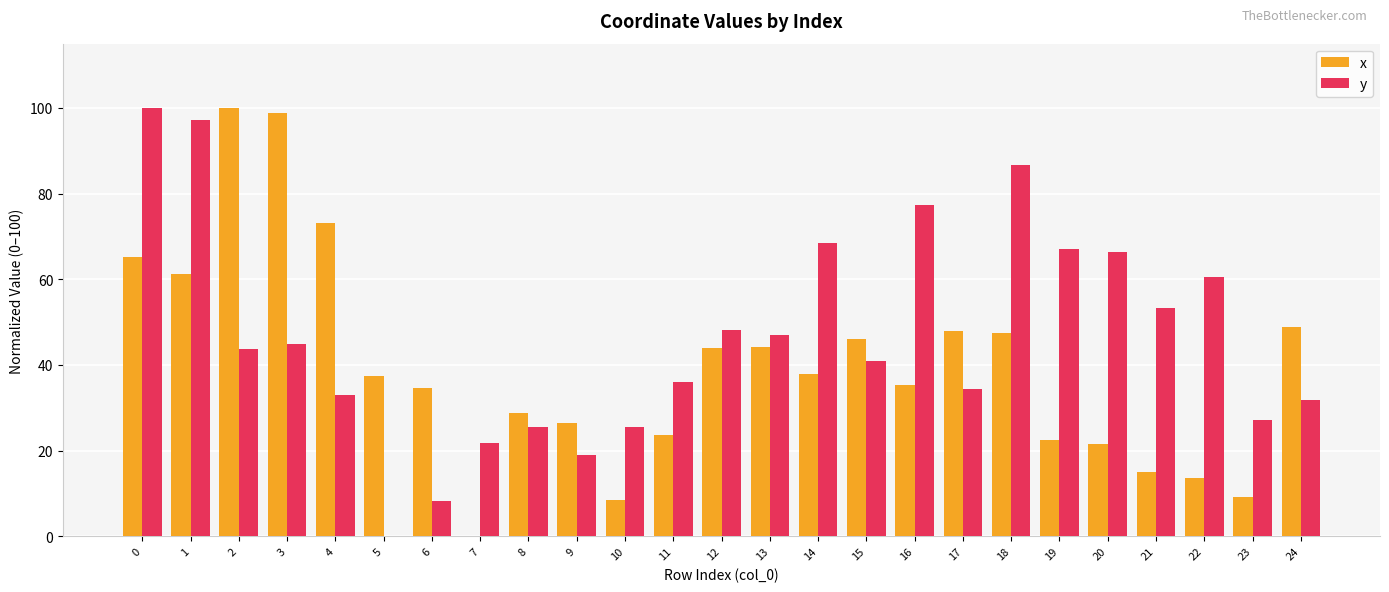

The value of y at 10 is 25.6. True or false?

True